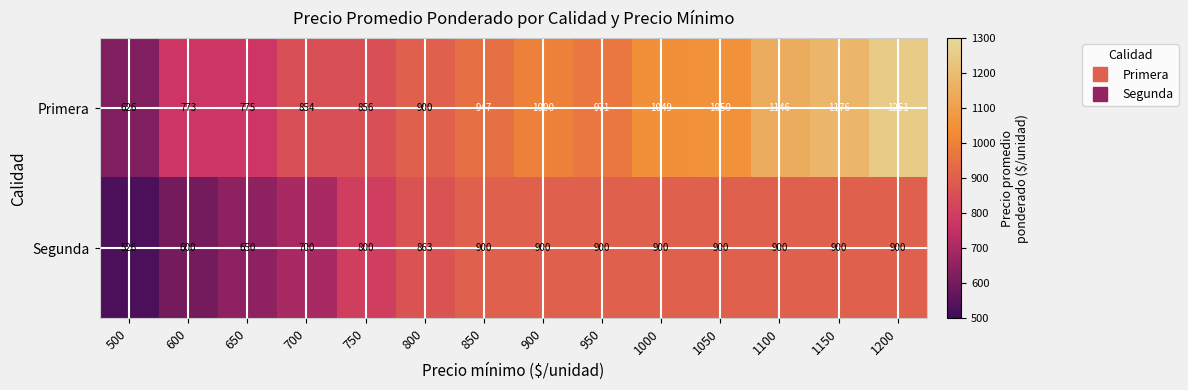

What is the difference between the maximum and minimum values in the Segunda series?

374